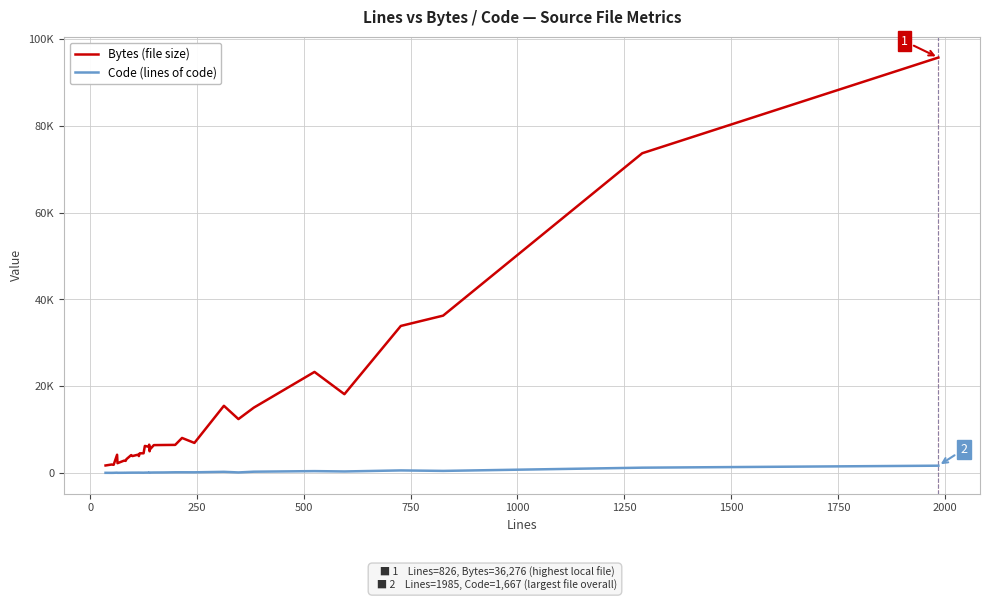

True or false: Code (lines of code) and Bytes (file size) cross at least once.

False